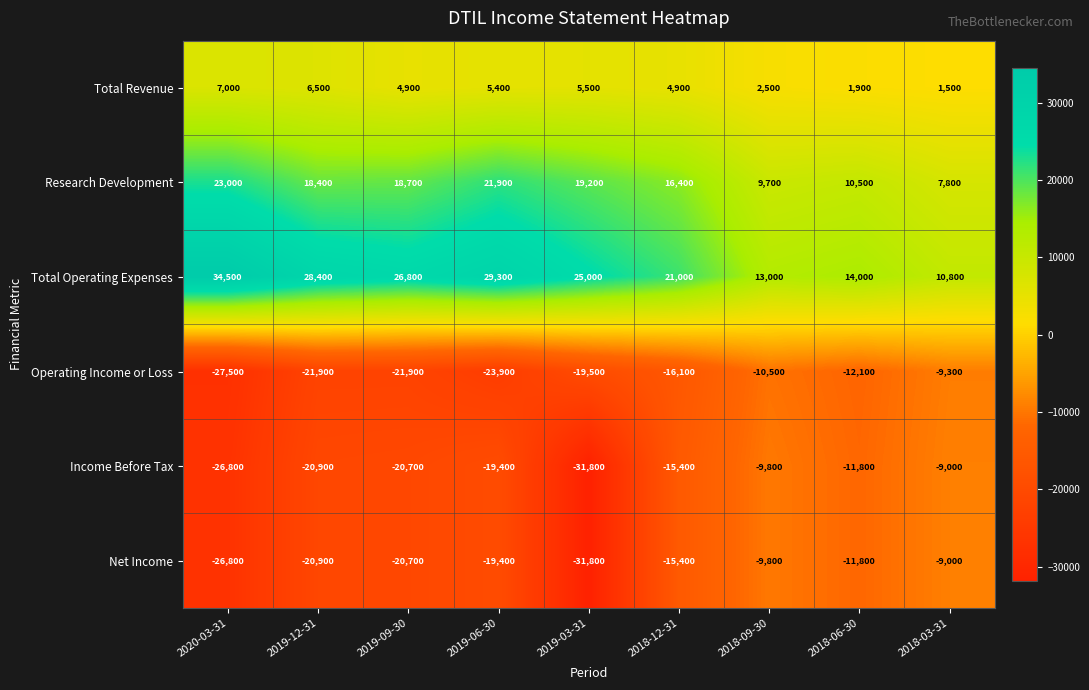

Where is Net Income nearest to the value -20400?

2019-09-30